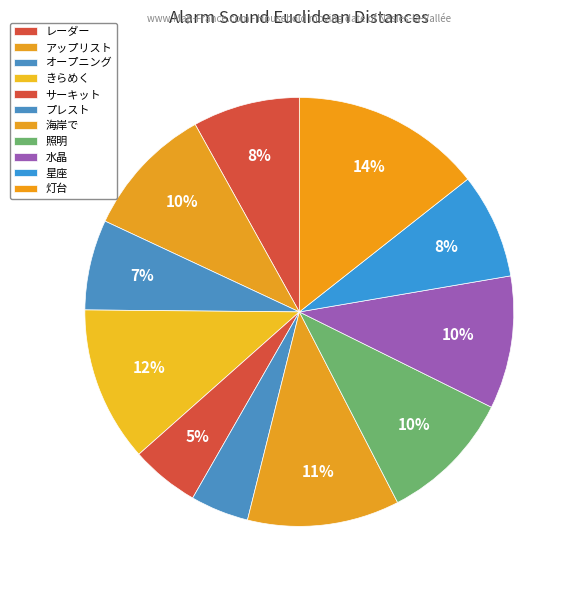

What percentage is NOT represented by オープニング?

93.2%